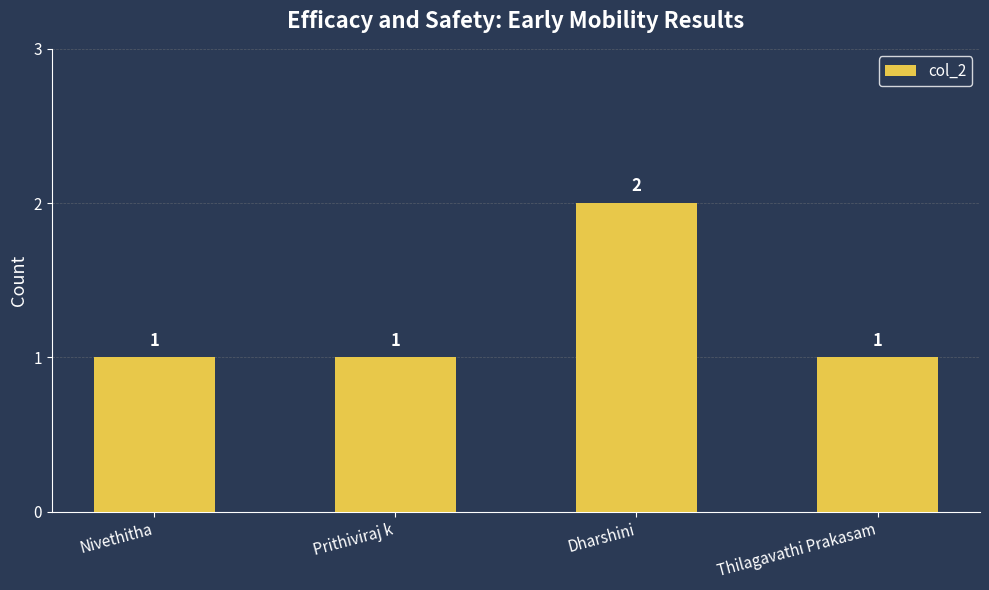

What is the label of the 3rd bar from the right?

Prithiviraj k